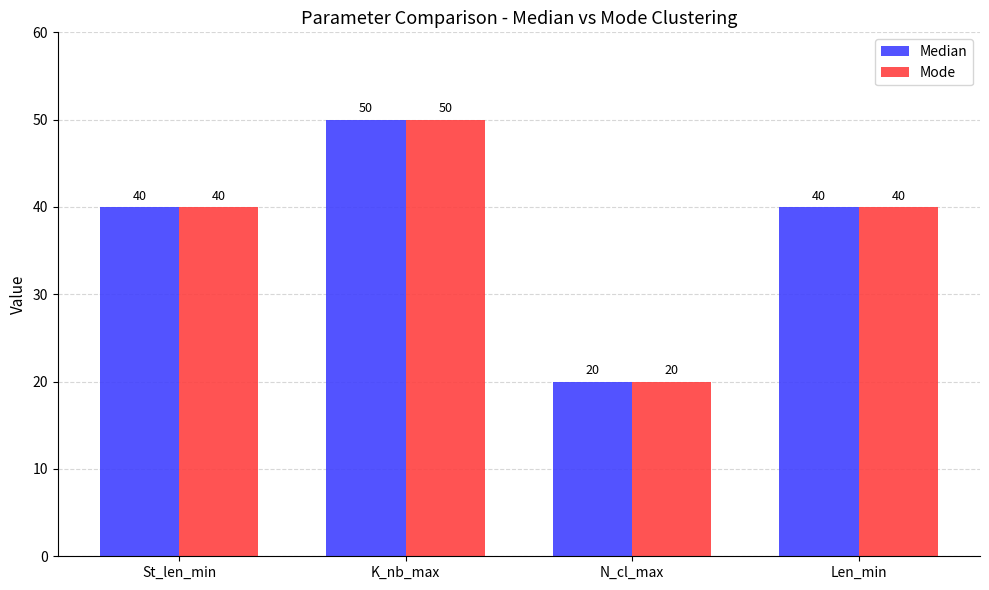

What is the label of the 4th bar from the right?

St_len_min